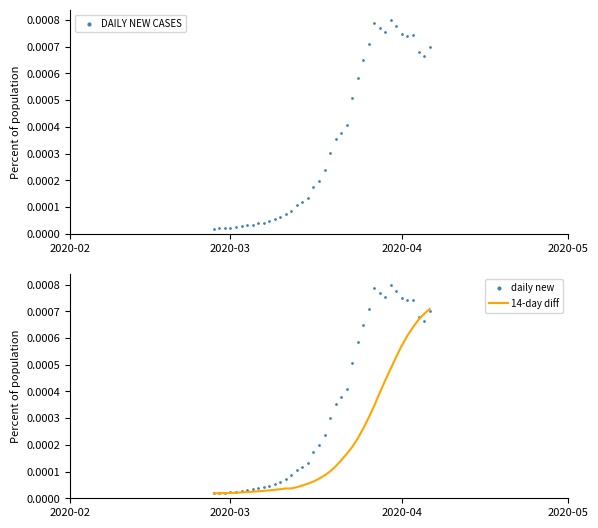

Which series contains the lowest Y value?

daily new cases